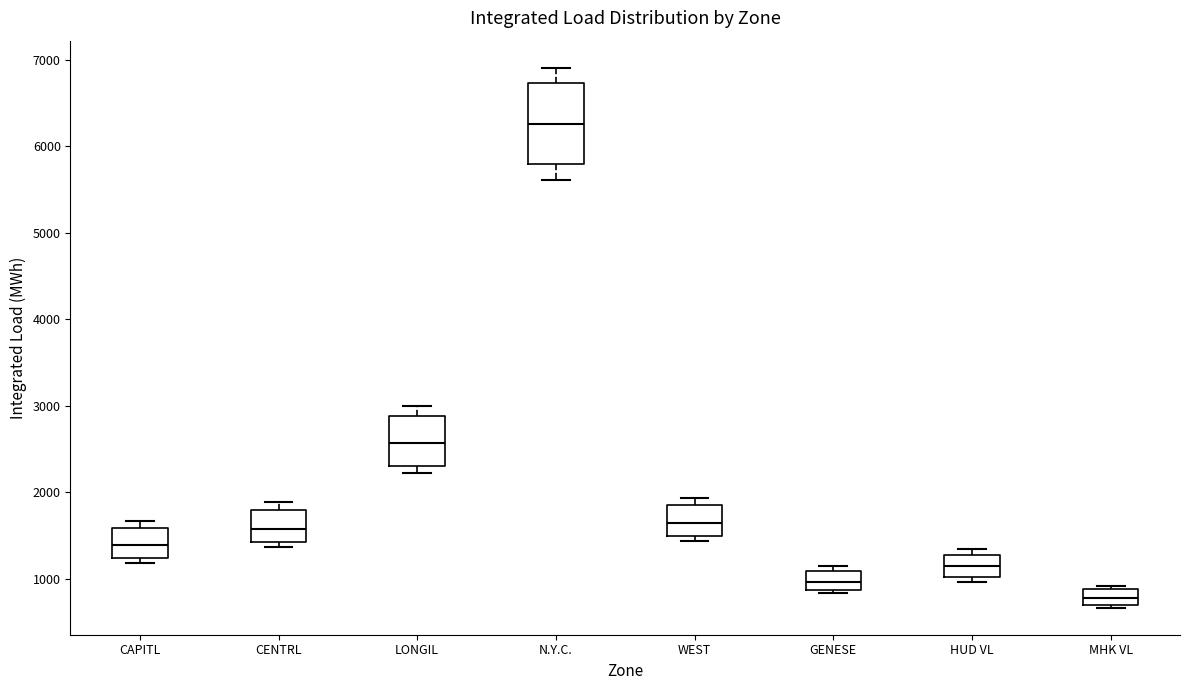

Where does the upper whisker of the box for N.Y.C. end on the y-axis? The values are not printed on the chart, so give them approximately, as read against the axis.

6900